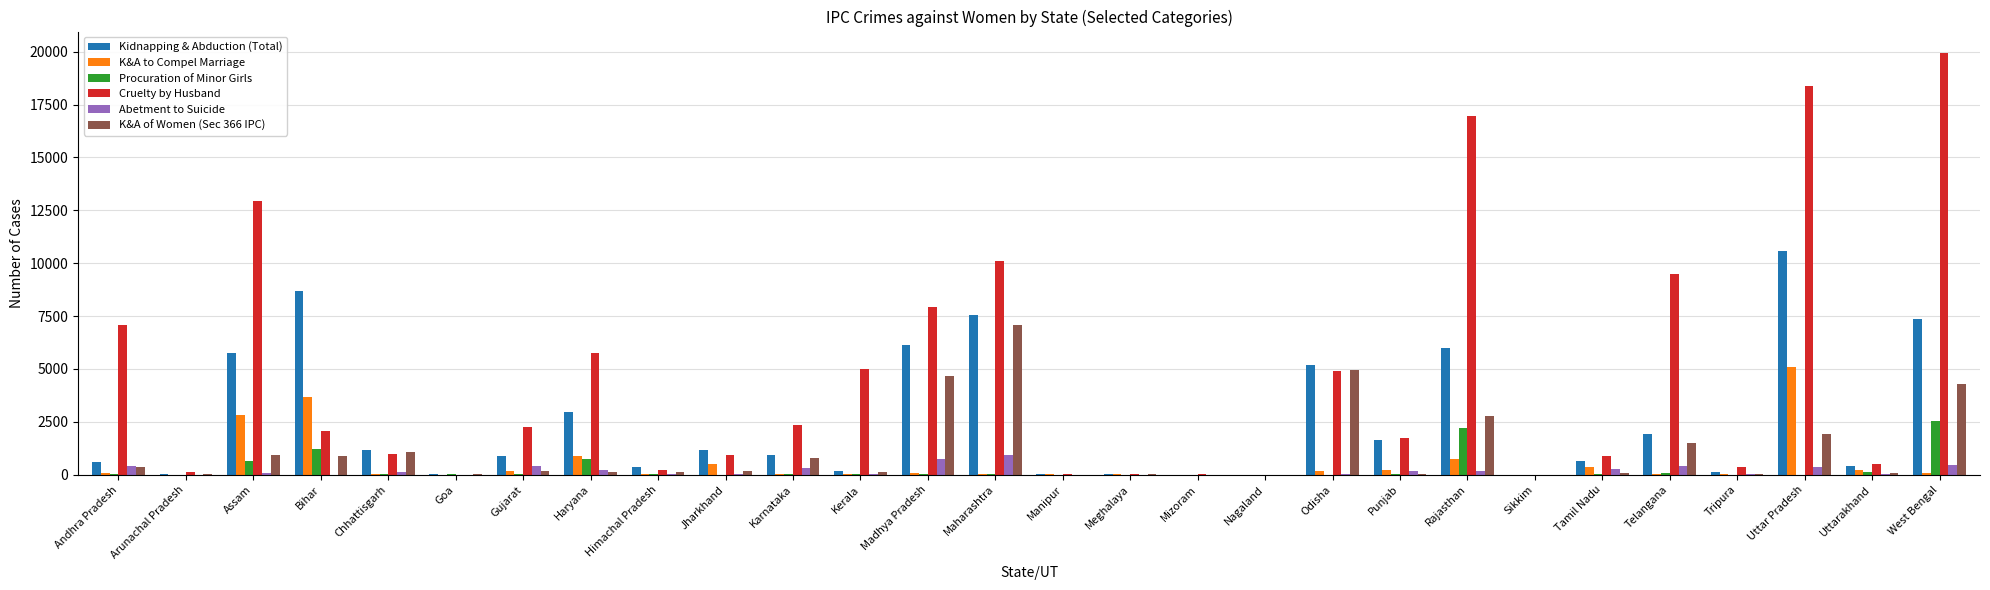

What is the approximate value of Kidnapping & Abduction (Total) at Himachal Pradesh?

344